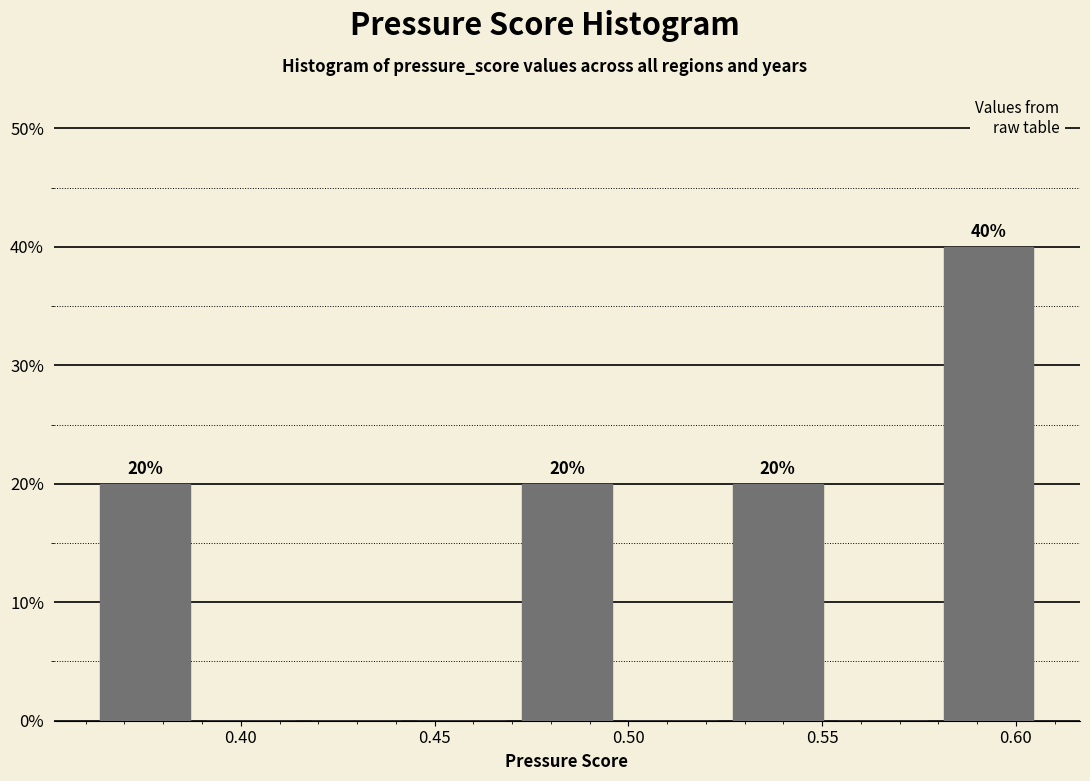

Over which range of the x-axis is the bar tallest?

0.580 to 0.605